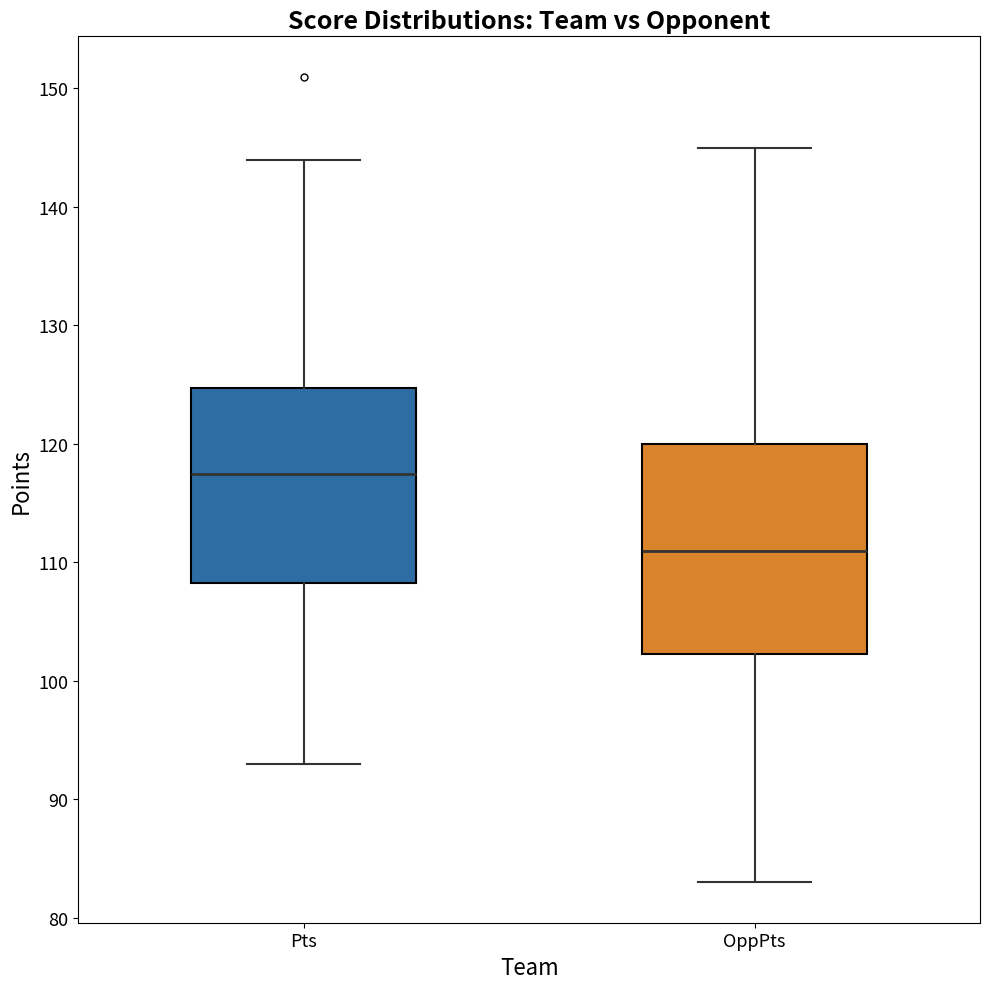

Reading left to right, transcribe this box plot: for each box, give where its median line is, the range the box spans, and where its two whiskers end, as read against the y-axis. The values are not printed on the chart, so give them approximately, as read against the axis.

Pts: median 118, box 108 to 125, whiskers 93 to 144
OppPts: median 111, box 102 to 120, whiskers 83 to 145